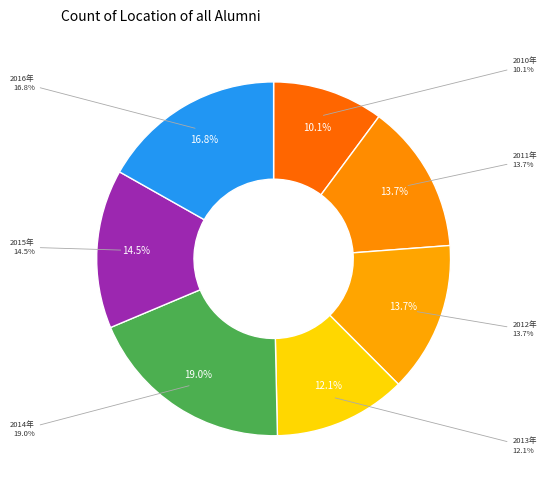

Rank the categories by value from lowest to highest.

2010年, 2013年, 2011年, 2012年, 2015年, 2016年, 2014年